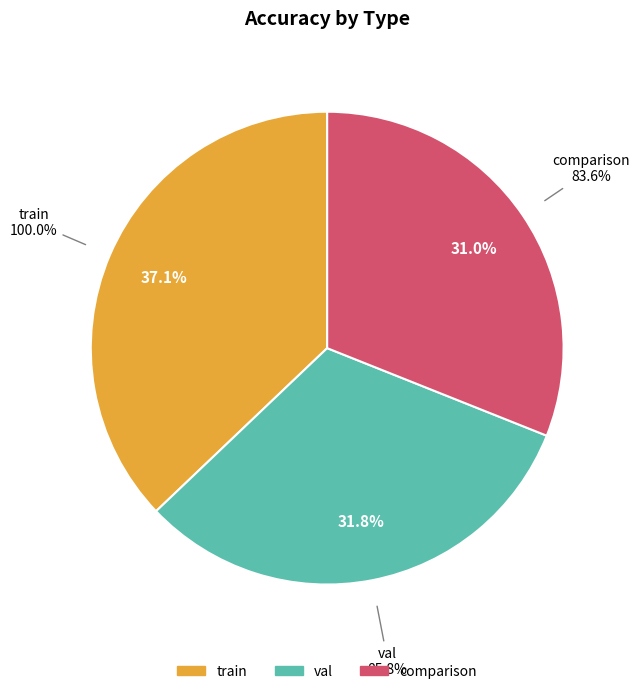

The train slice represents 29% of the pie. True or false?

False